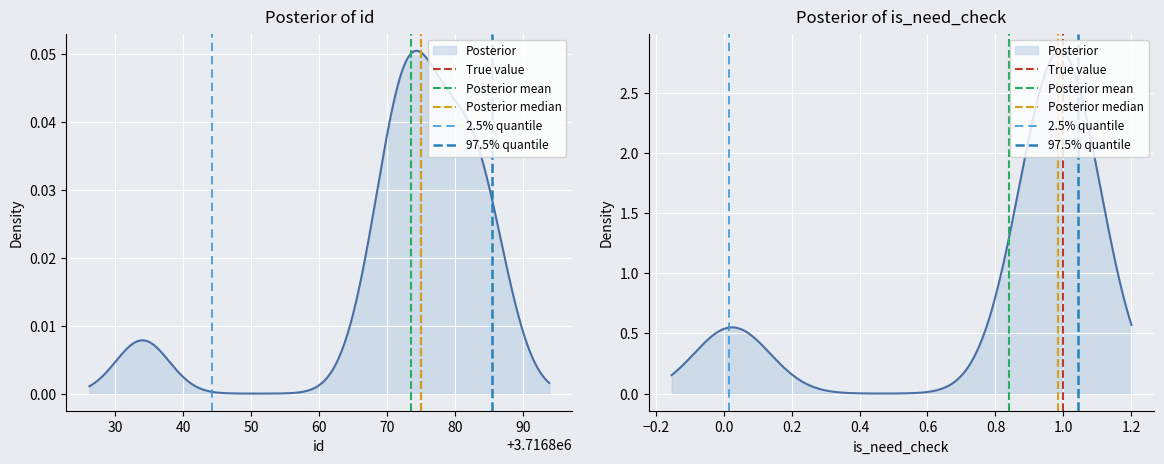

How many data points in Posterior mean are less than 1?

1